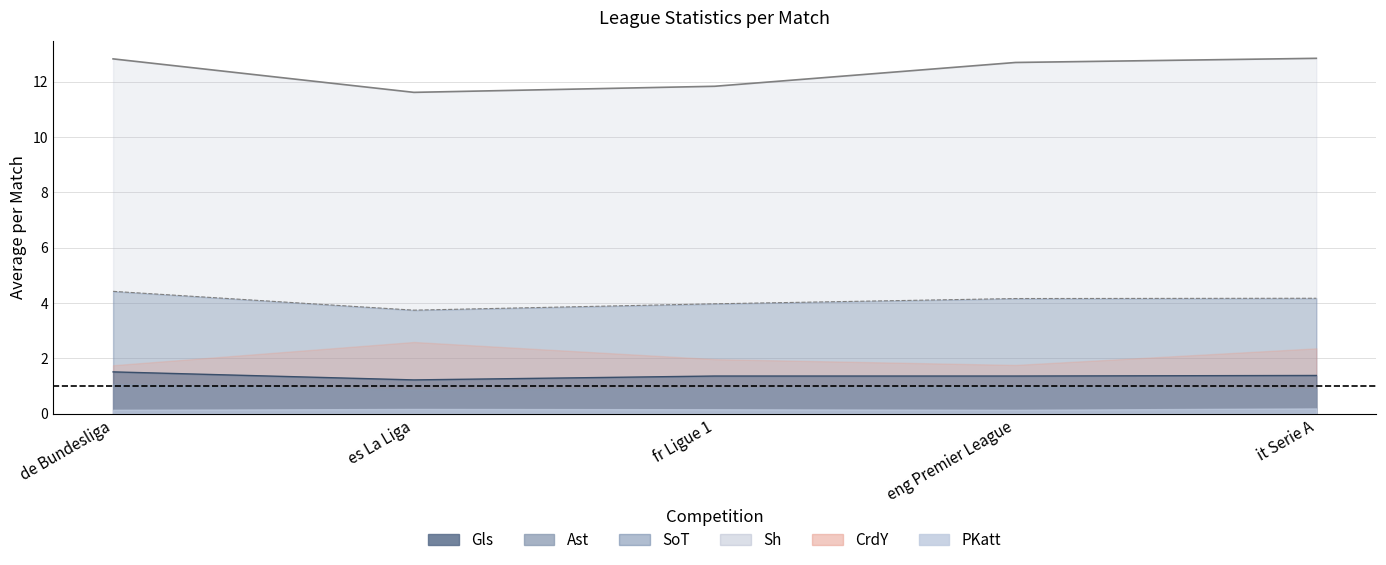

Does the chart display data point markers on the line(s)?

No